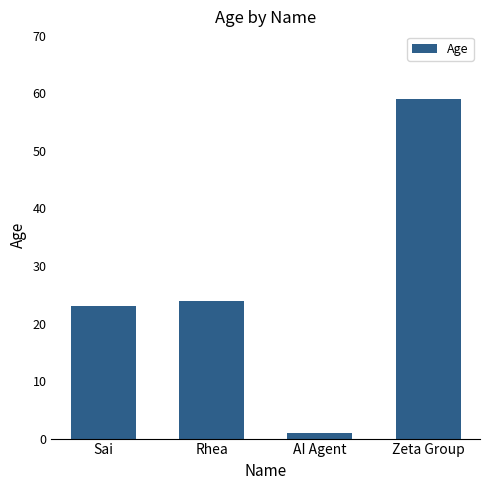

The chart shows a value of 1 at AI Agent. True or false?

True